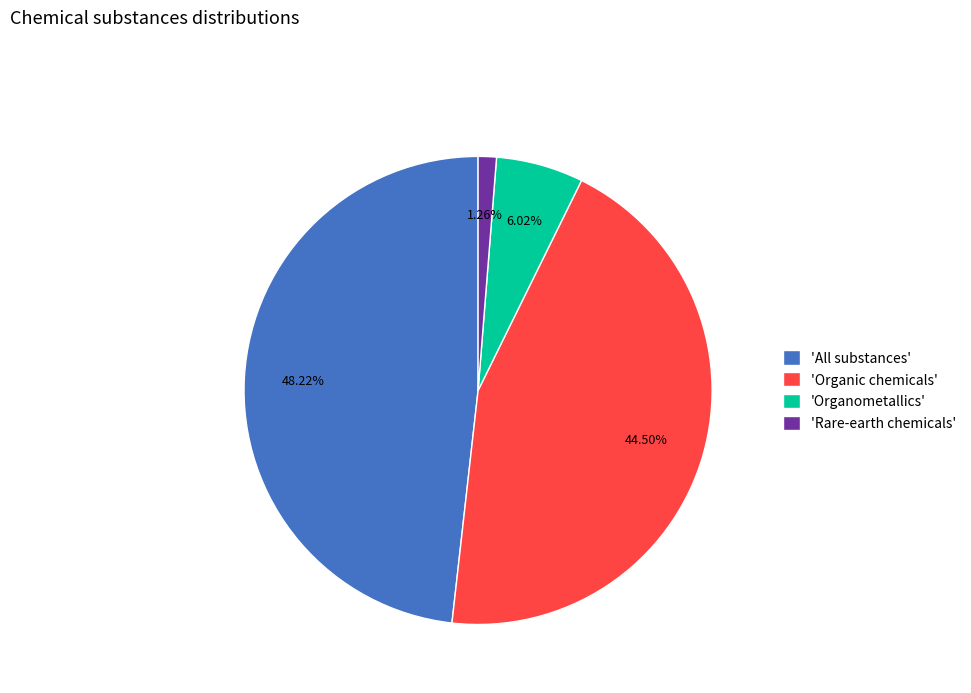

Is there a majority slice in this chart?

No